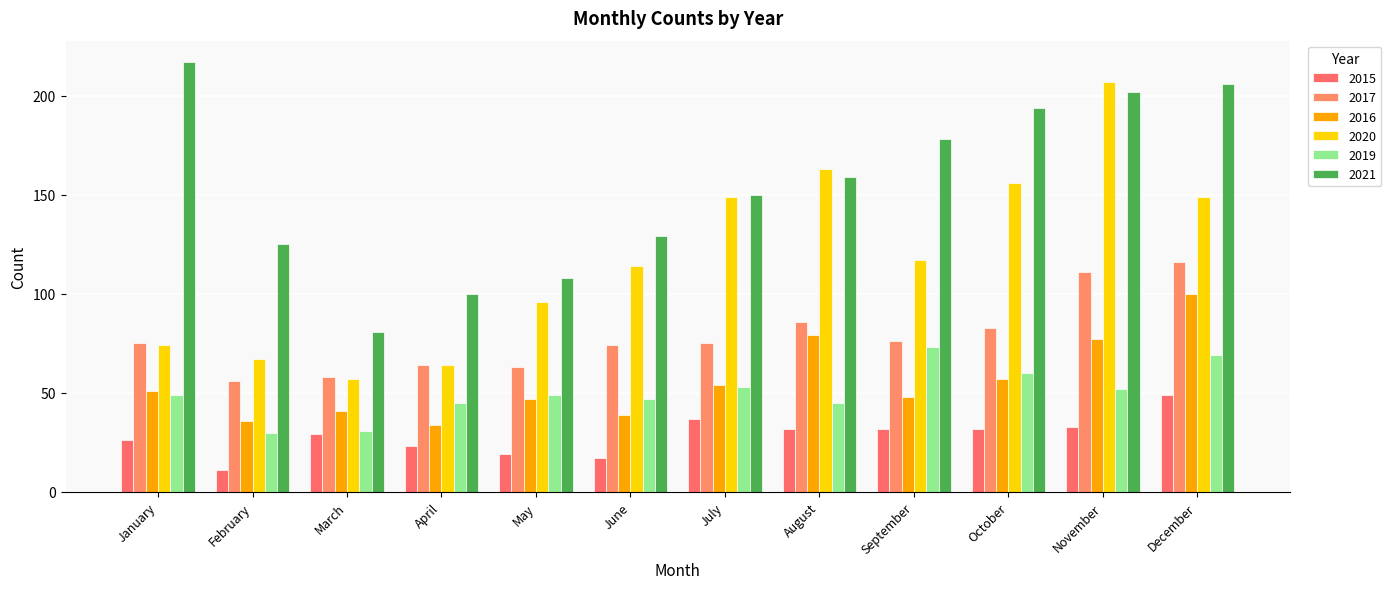

At how many categories does at least one series exceed 104?

10